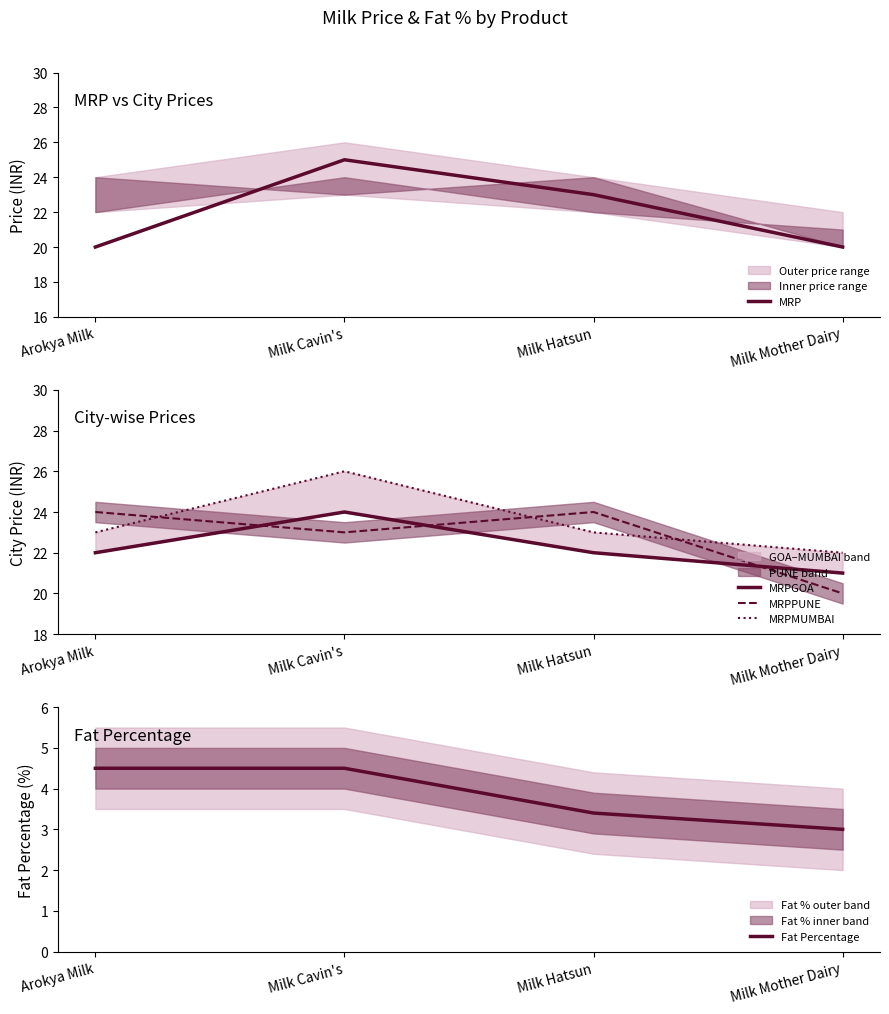

What are all the series names shown in the legend?

MRP, MRPGOA, MRPPUNE, MRPMUMBAI, Fat Percentage